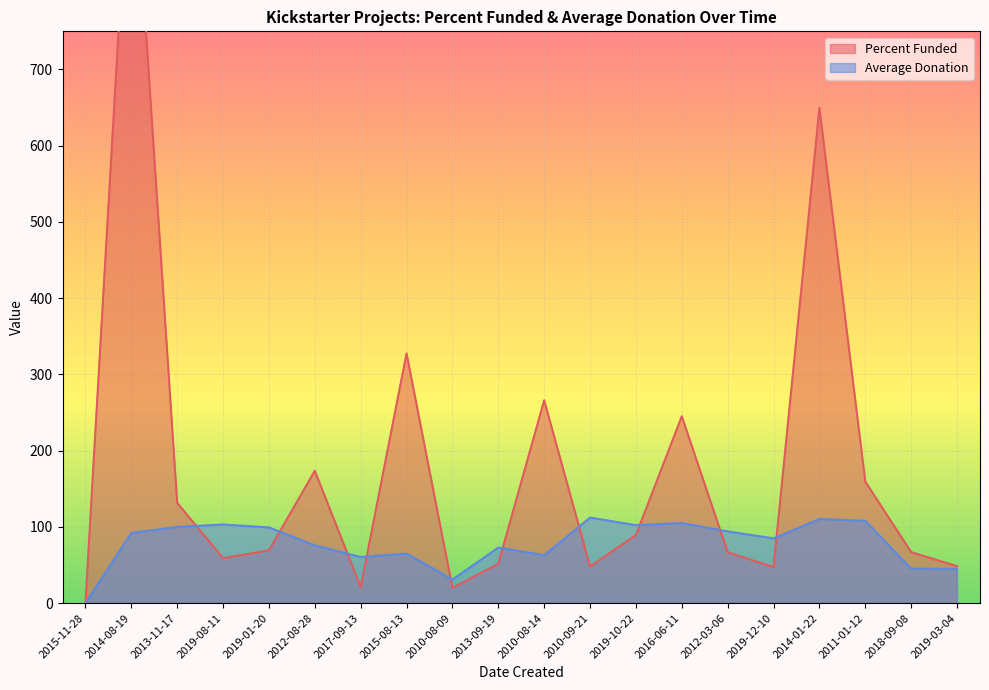

The Average Donation series shows 110.9 at 2015-08-13. True or false?

False